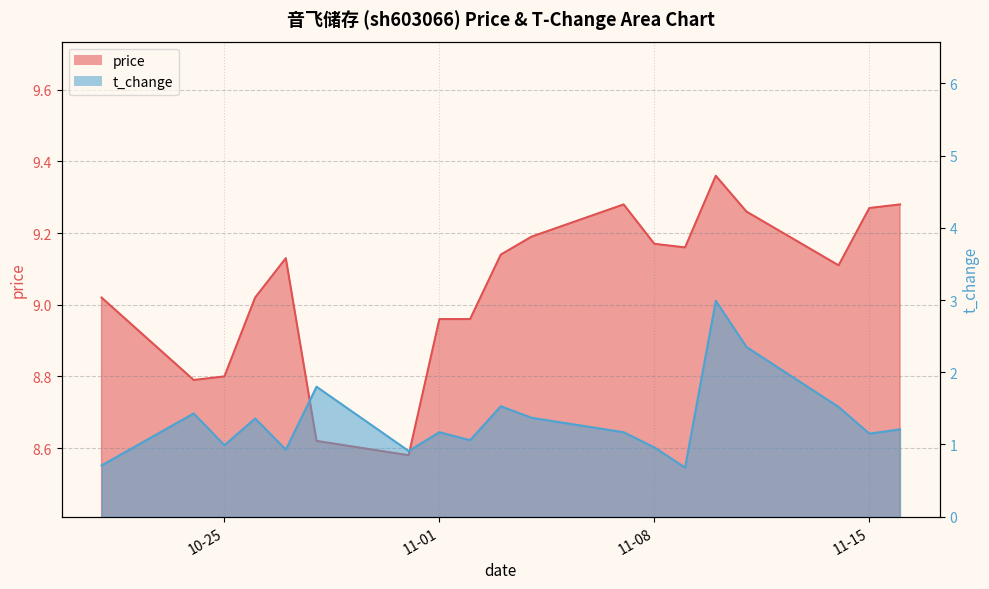

True or false: price and t_change cross at least once.

False